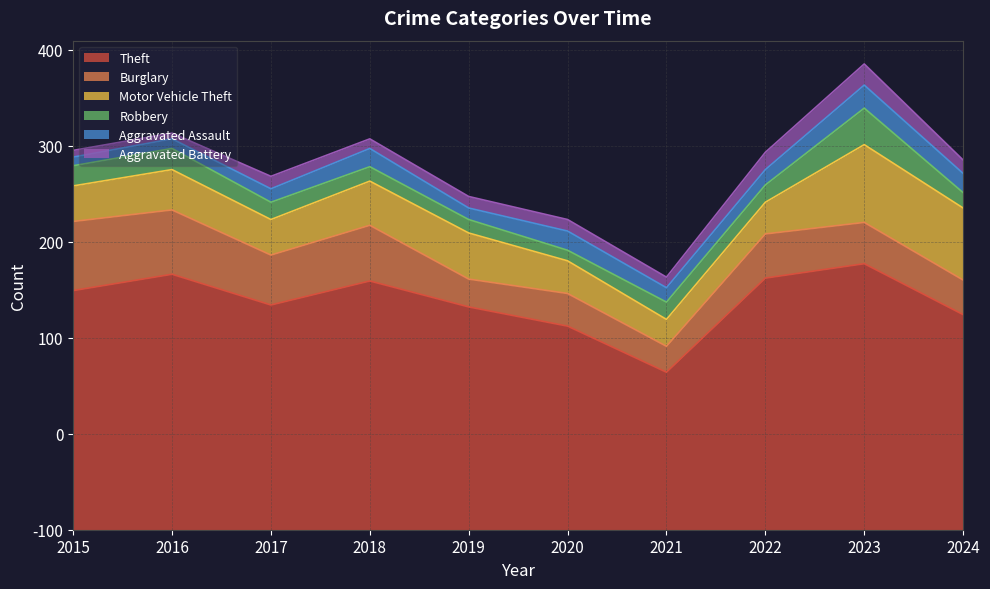

Between 2017 and 2018, which series saw the biggest shift?

Theft